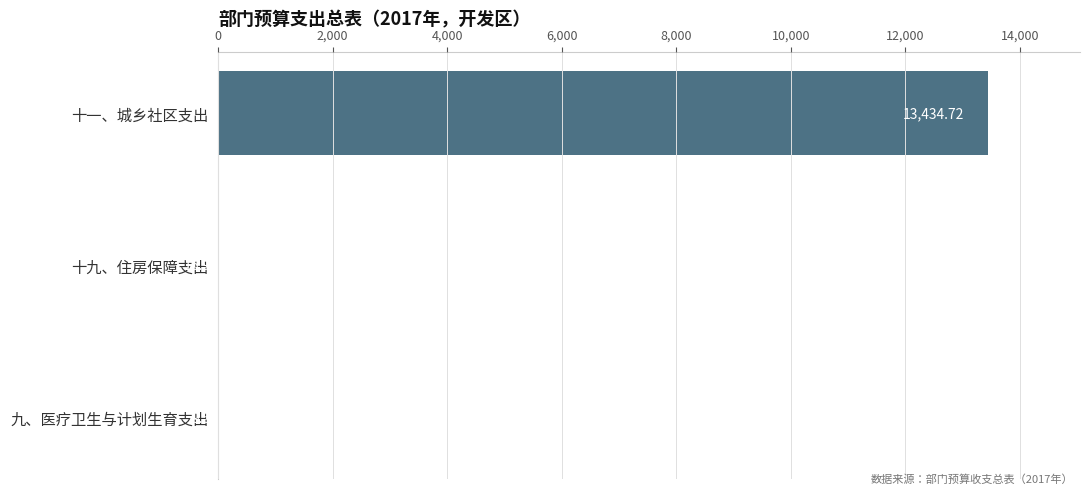

Which category has the highest value across all series?

十一、城乡社区支出